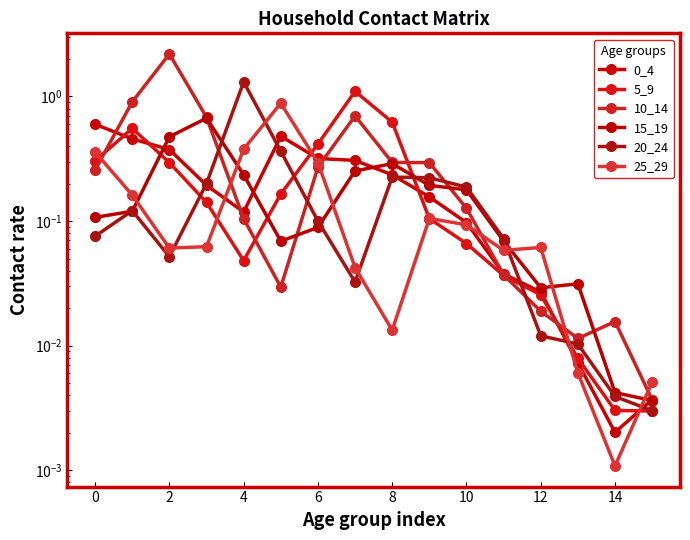

How many times do 5_9 and 20_24 cross each other?

5